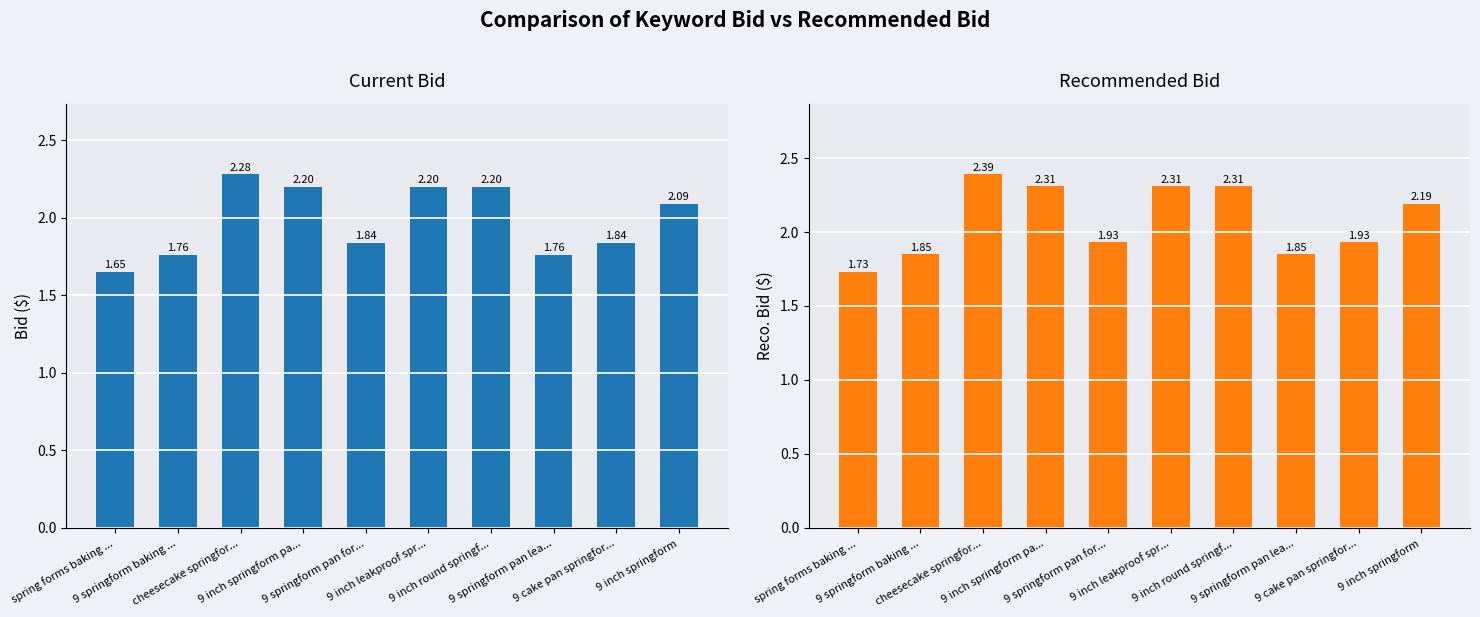

What is the label of the 9th bar from the left?

9 cake pan springfor...